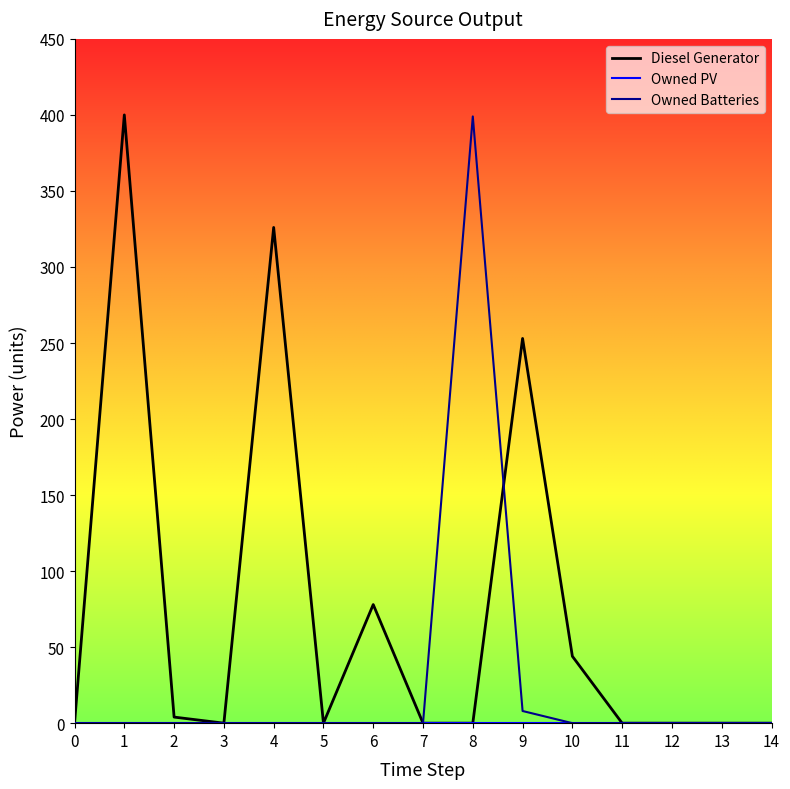

Does the chart have visible grid lines?

No